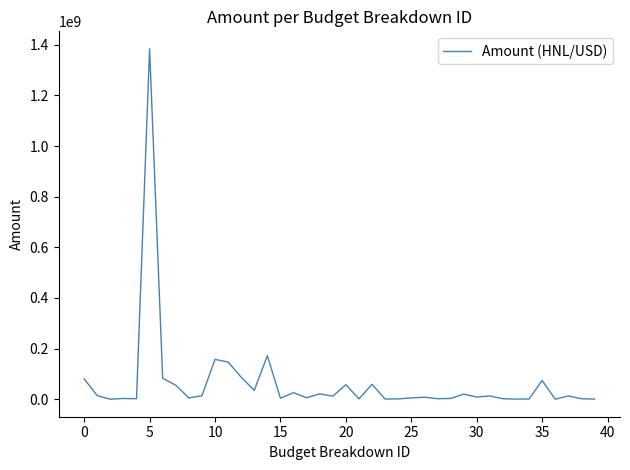

What is the difference between the maximum and minimum values?

1384156047